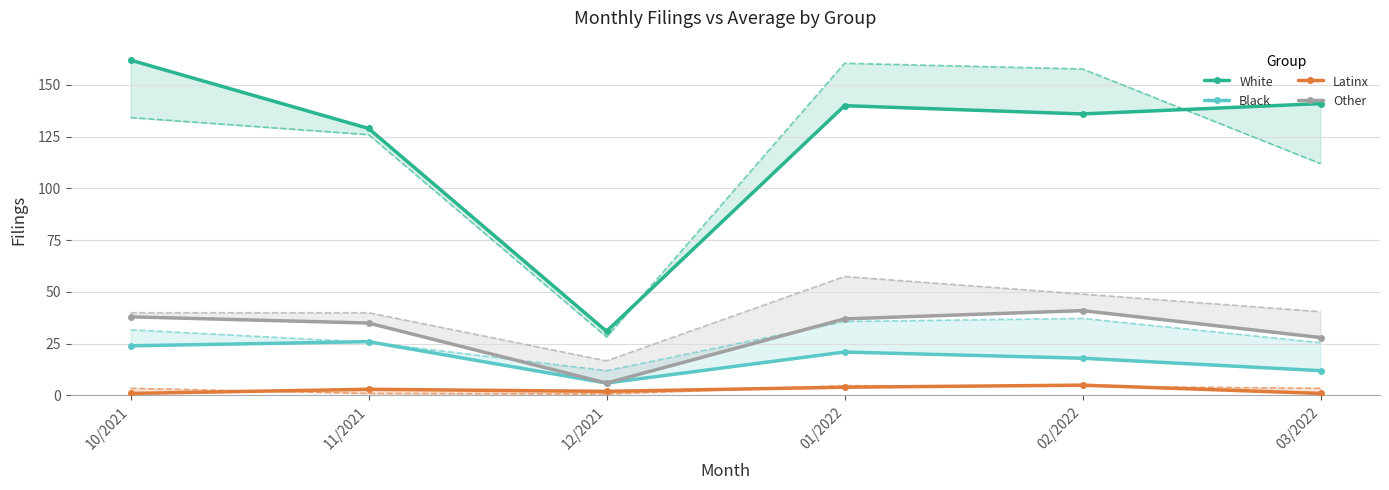

Which has a higher value, 01/2022 or 02/2022?

01/2022